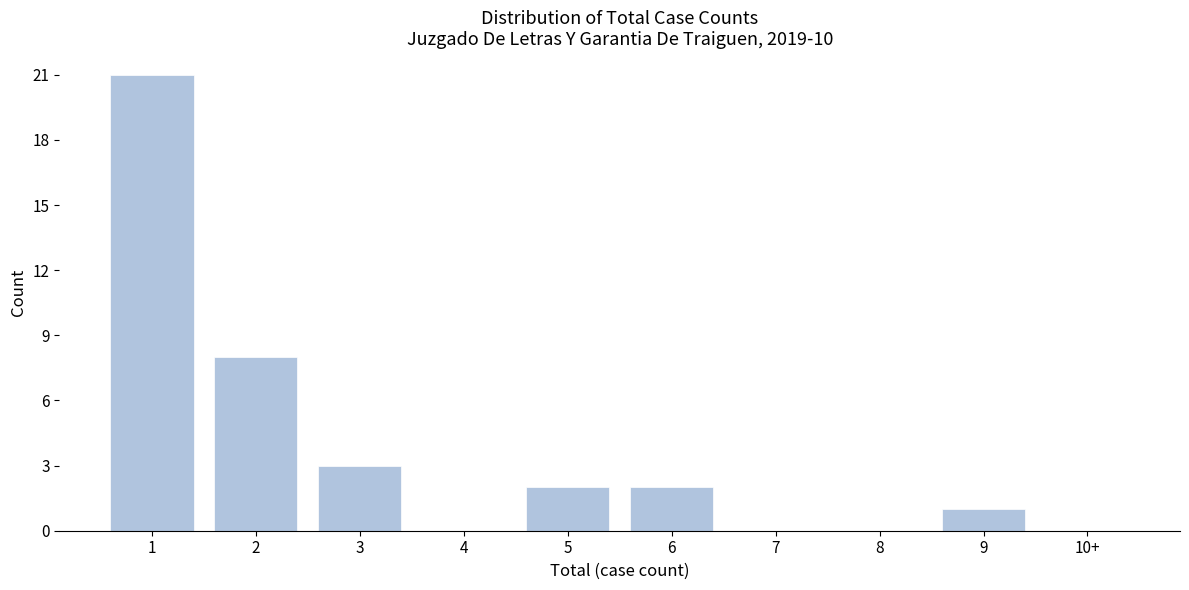

Reading left to right, extract all data points from this chart.

1=21	2=8	3=3	4=0	5=2	6=2	7=0	8=0	9=1	10+=0